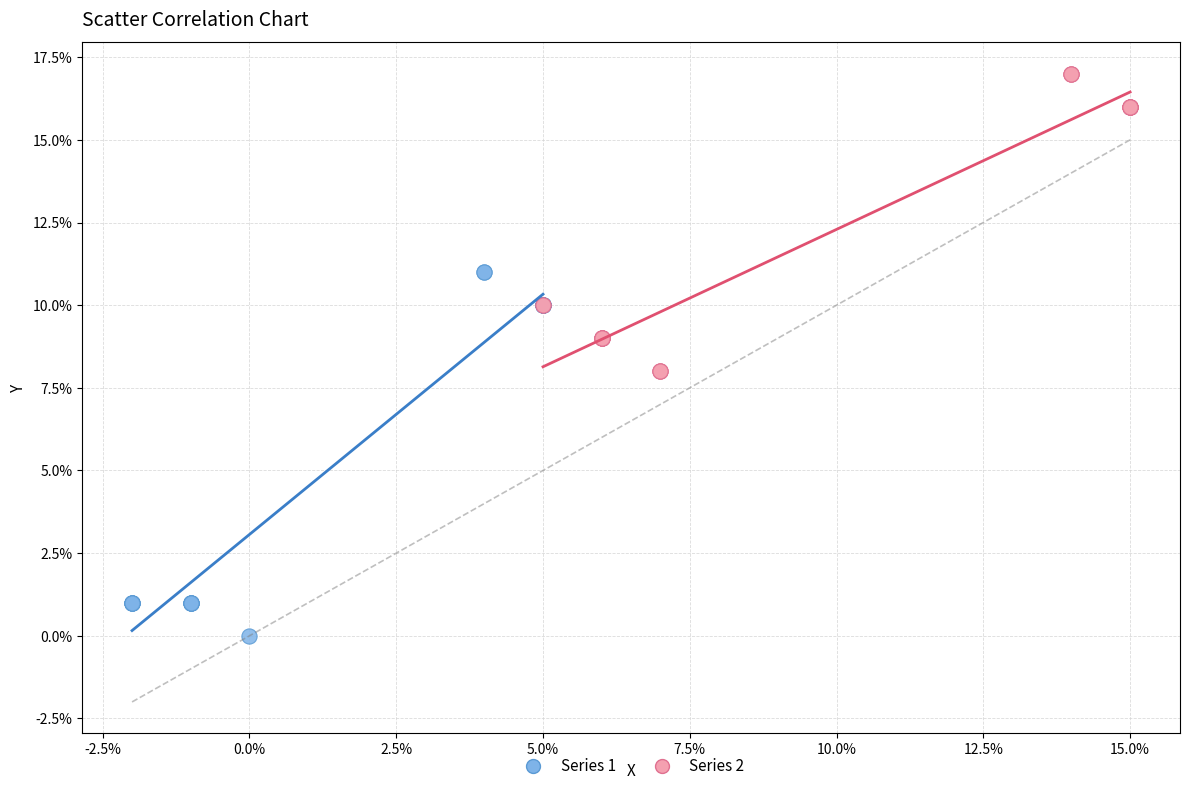

What are all the series names shown in the legend?

Series 1, Series 2